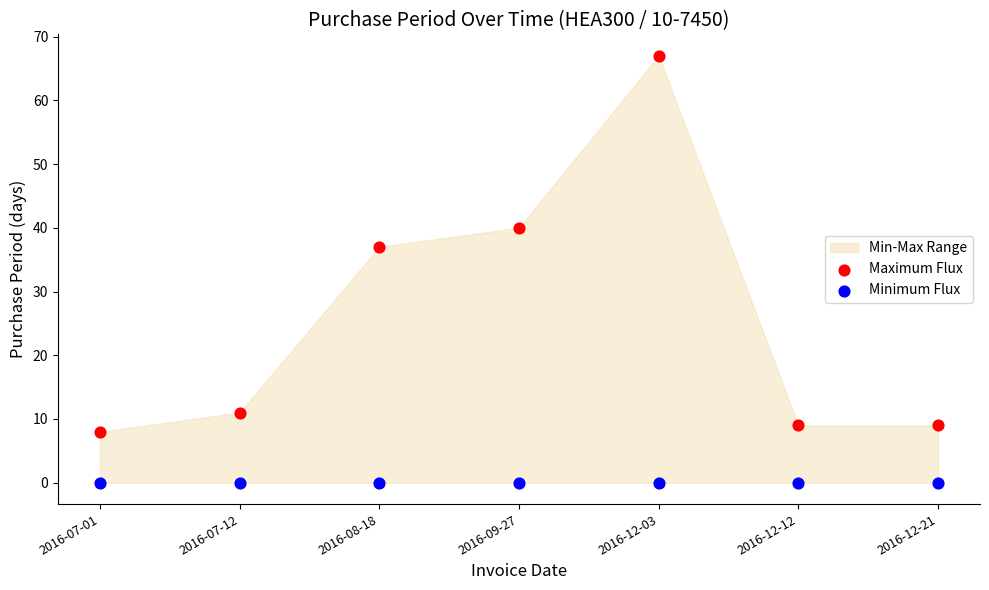

Across all series, what Y value is closest to 33?

37